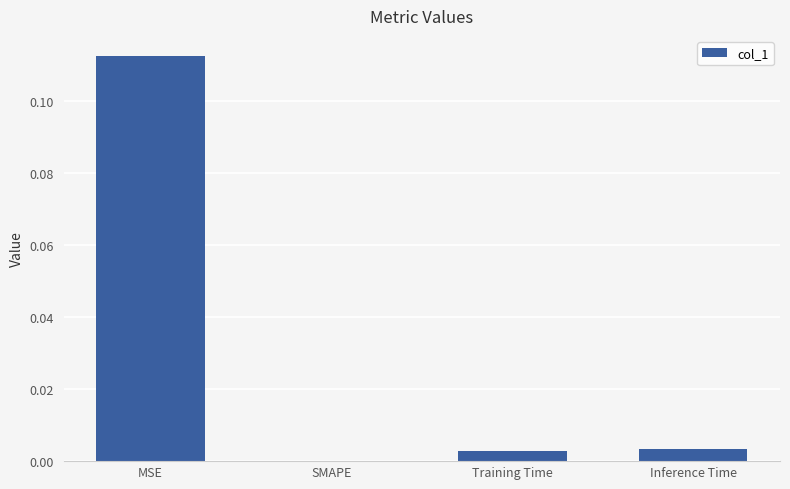

Is it true that the value at Inference Time is 0.0?

True